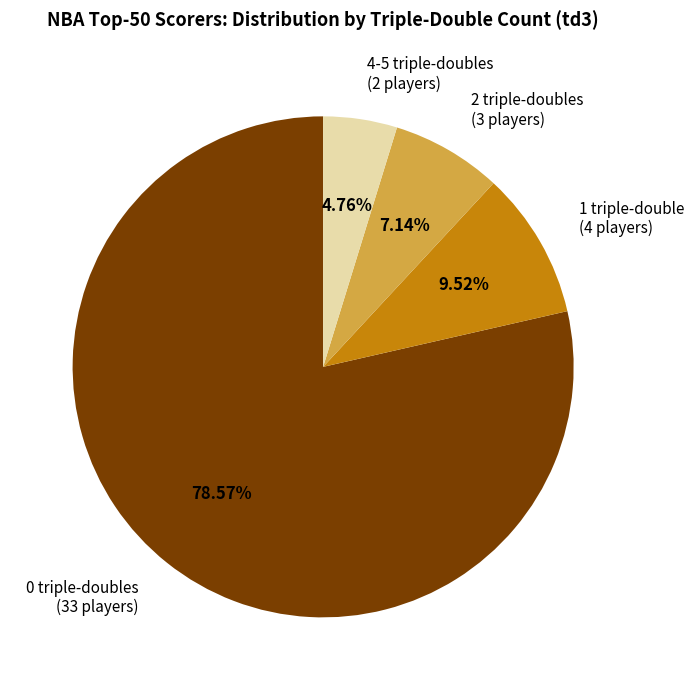

Is 0 triple-doubles (33 players) the majority of the pie?

Yes